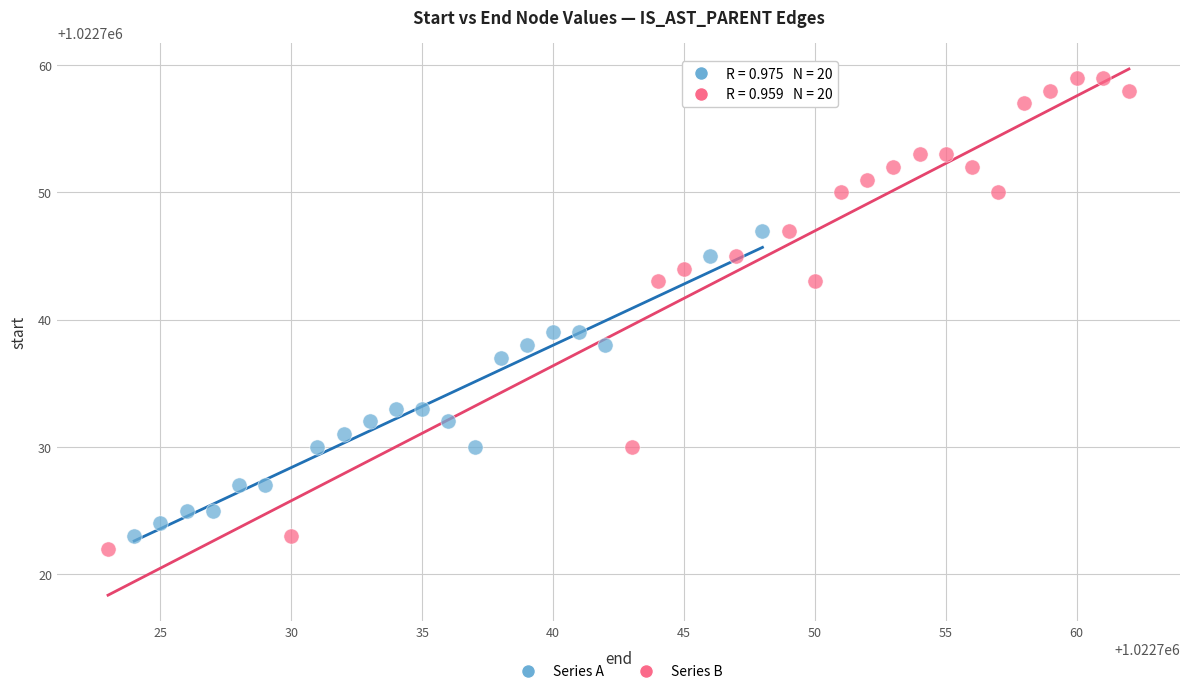

Which series has the largest Y range (max minus min)?

Series B